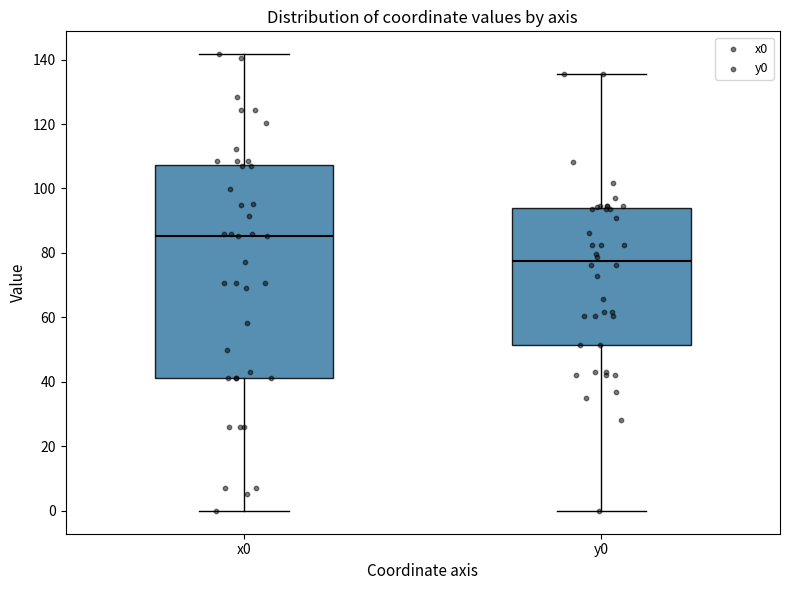

Reading left to right, read every box against the y-axis: the position of its median line, the range the box covers, and the ends of its whiskers. The values are not printed on the chart, so give them approximately, as read against the axis.

x0: median 86, box 42 to 108, whiskers 0 to 142
y0: median 78, box 52 to 94, whiskers 0 to 136